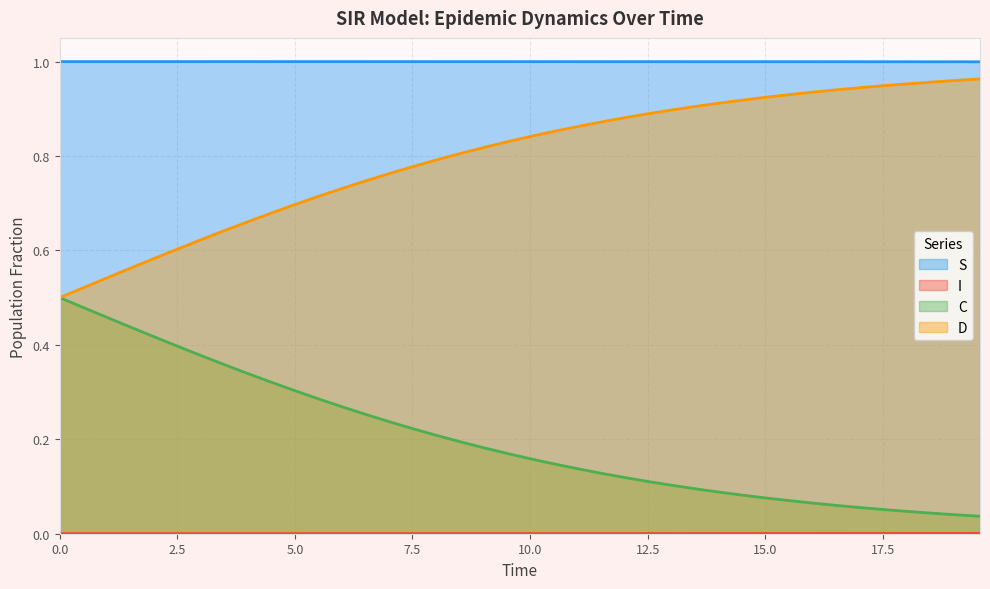

True or false: S and C cross at least once.

False